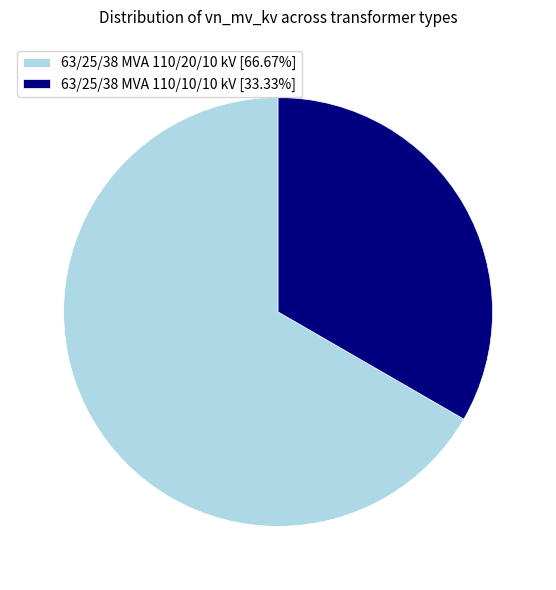

Which has a higher value, 63/25/38 MVA 110/20/10 kV or 63/25/38 MVA 110/10/10 kV?

63/25/38 MVA 110/20/10 kV